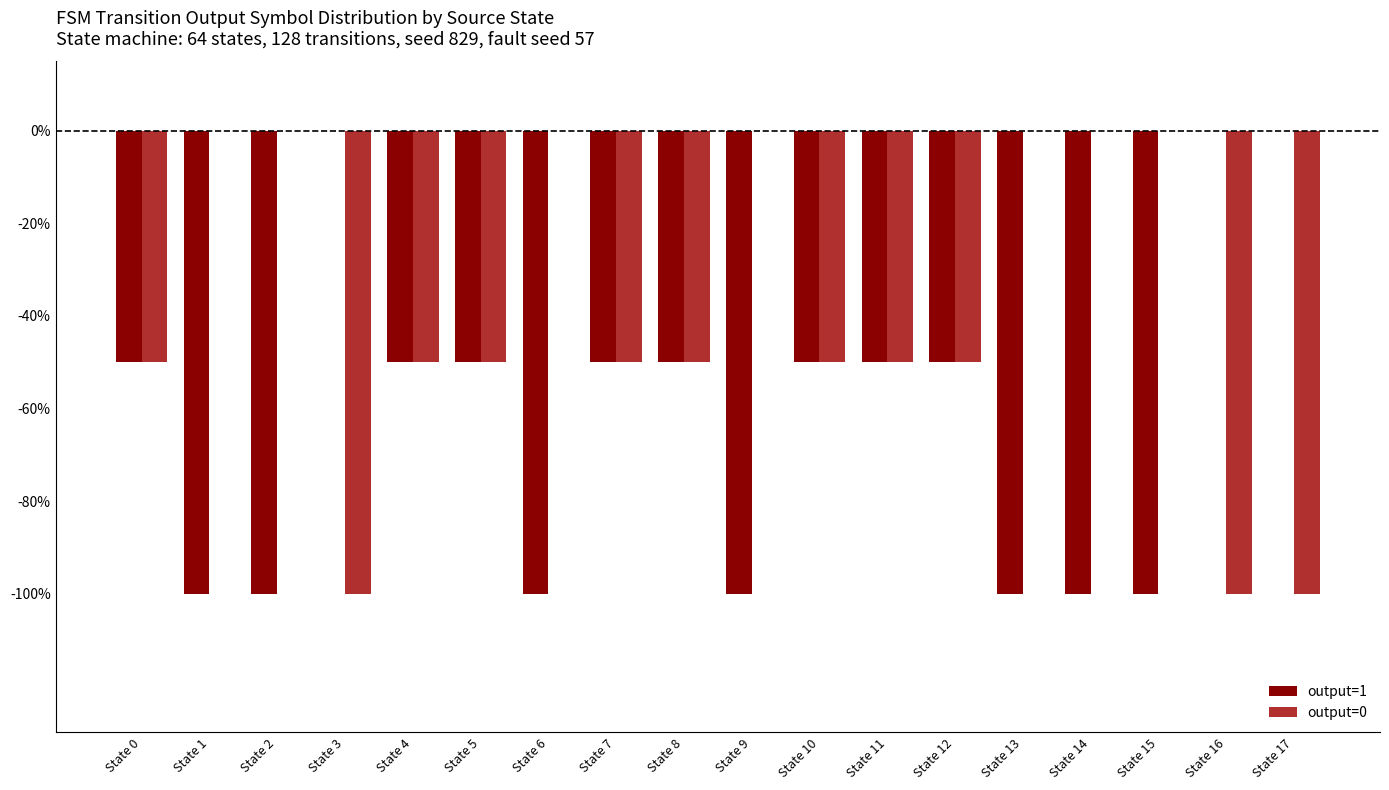

Reading right to left, list all the values displayed in this chart.

output=1: State 17=0.0	State 16=0.0	State 15=-1.0	State 14=-1.0	State 13=-1.0	State 12=-0.5	State 11=-0.5	State 10=-0.5	State 9=-1.0	State 8=-0.5	State 7=-0.5	State 6=-1.0	State 5=-0.5	State 4=-0.5	State 3=0.0	State 2=-1.0	State 1=-1.0	State 0=-0.5
output=0: State 17=-1.0	State 16=-1.0	State 15=0.0	State 14=0.0	State 13=0.0	State 12=-0.5	State 11=-0.5	State 10=-0.5	State 9=0.0	State 8=-0.5	State 7=-0.5	State 6=0.0	State 5=-0.5	State 4=-0.5	State 3=-1.0	State 2=0.0	State 1=0.0	State 0=-0.5